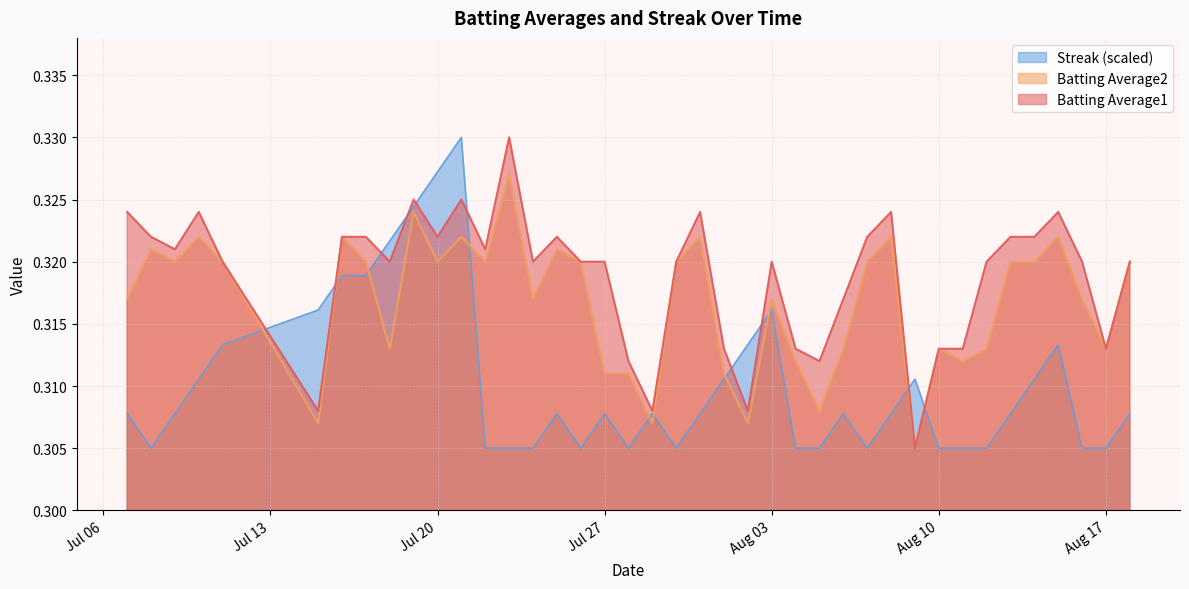

List the series in order of their overall mean, highest first.

Batting Average1, Batting Average2, Streak (scaled)